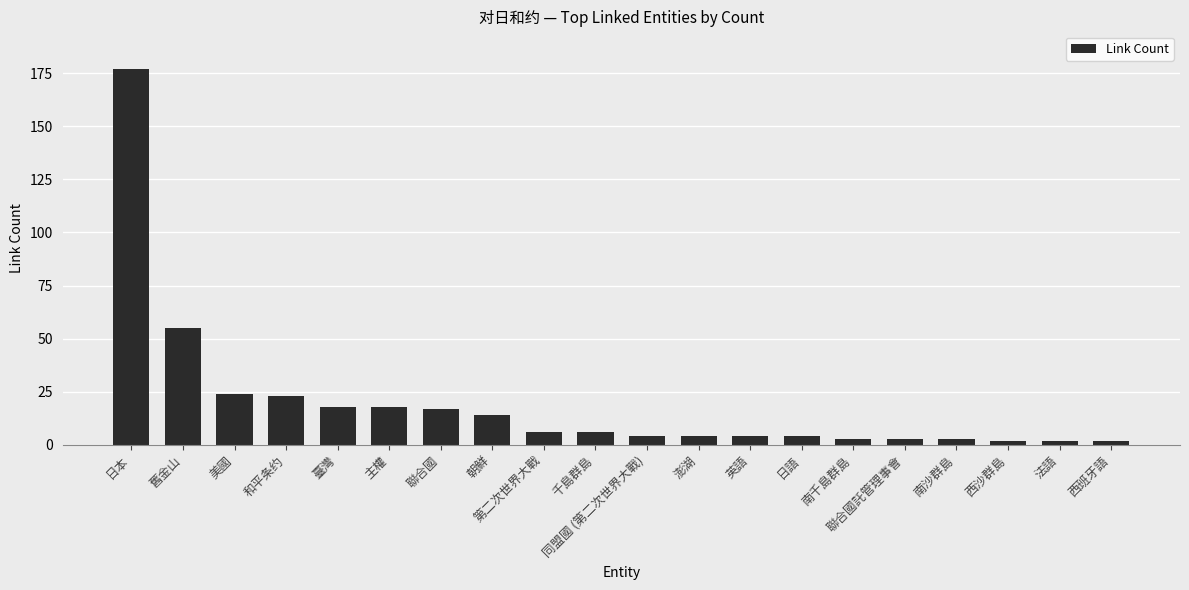

Which has a higher value, 聯合國 or 舊金山?

舊金山